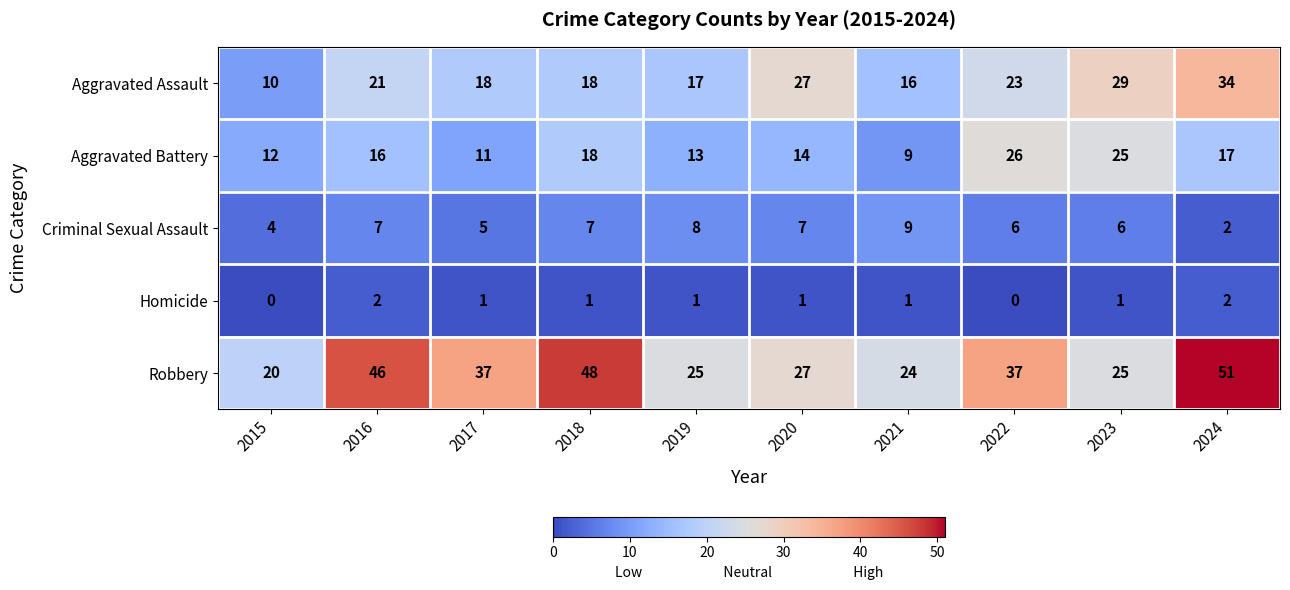

Read the Robbery value at 2021.

24